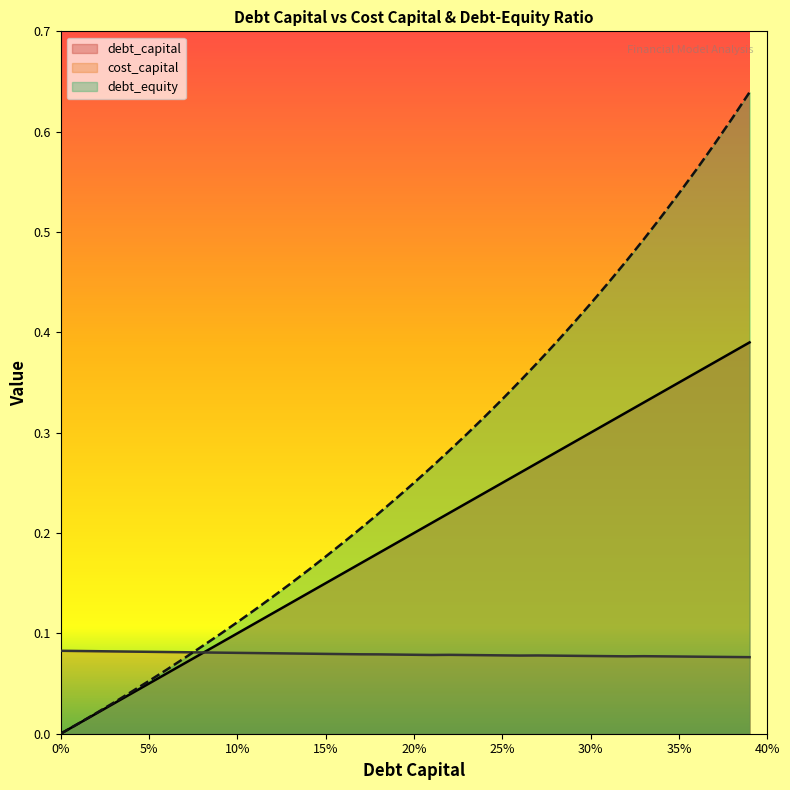

List the series in order of their overall mean, lowest first.

cost_capital, debt_capital, debt_equity